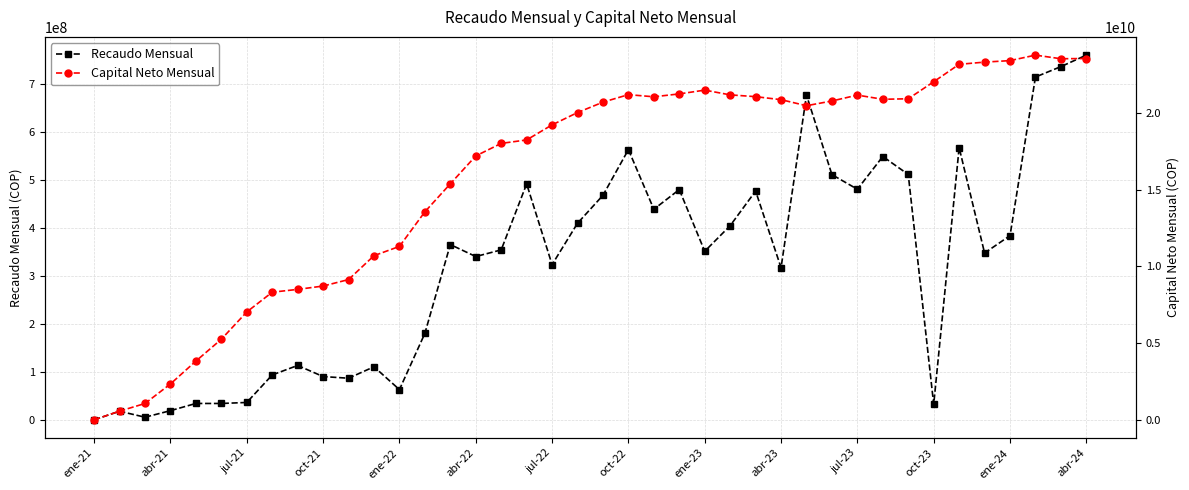

How many lines are shown in the chart?

2